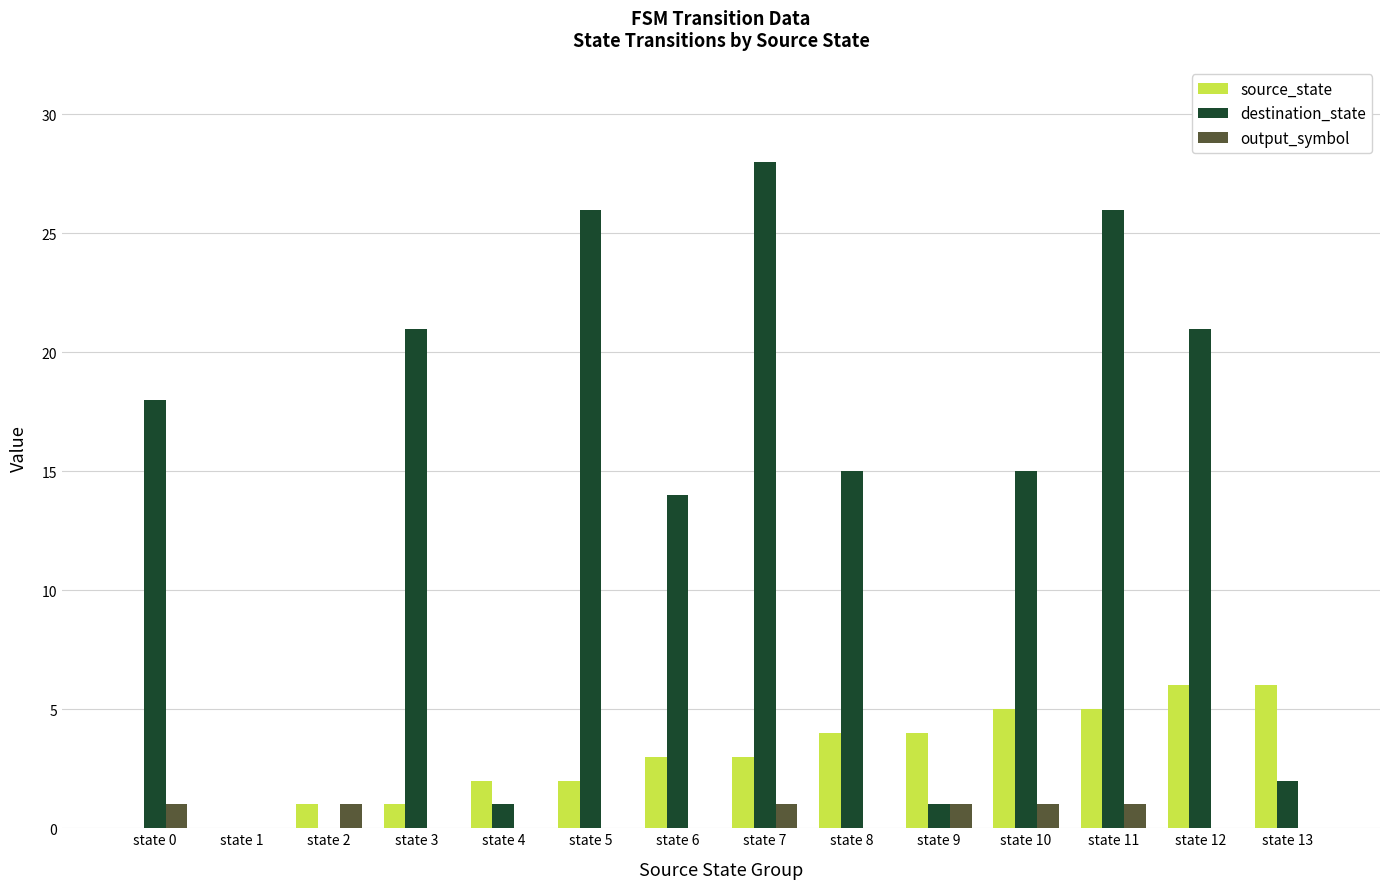

The value of destination_state at state 1 is 16. True or false?

False